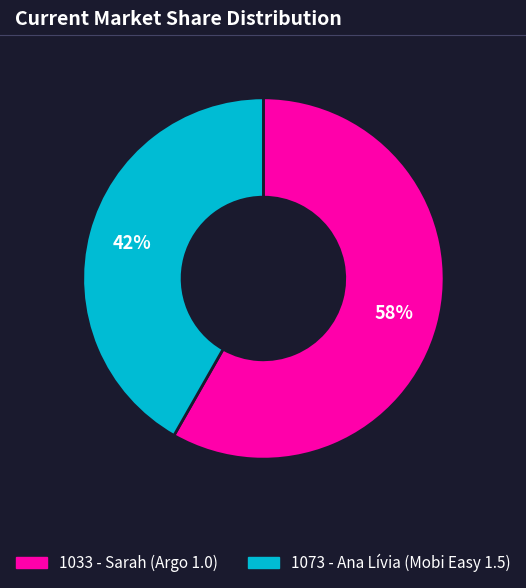

How many segments does this pie chart have?

2